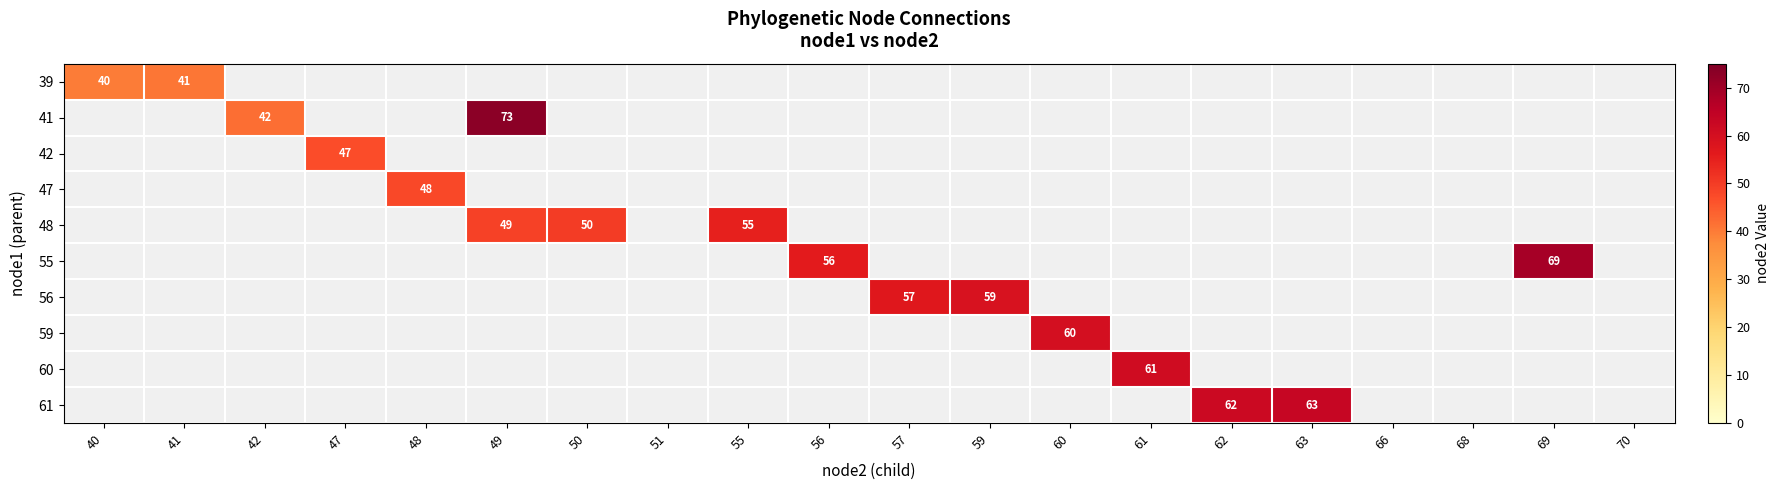

What is the minimum value shown in the chart?

40.0